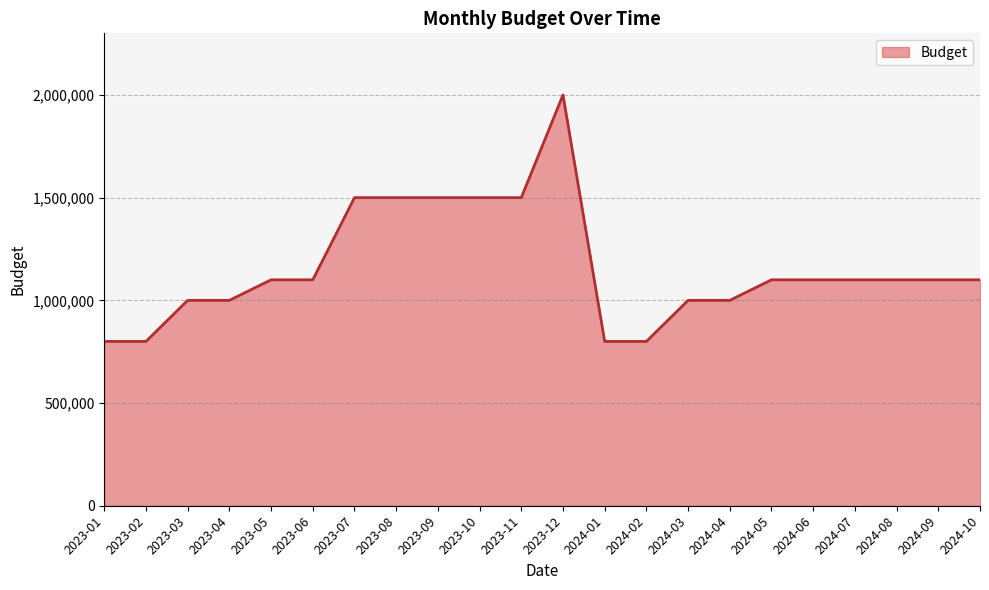

What is the smallest value displayed?

800000